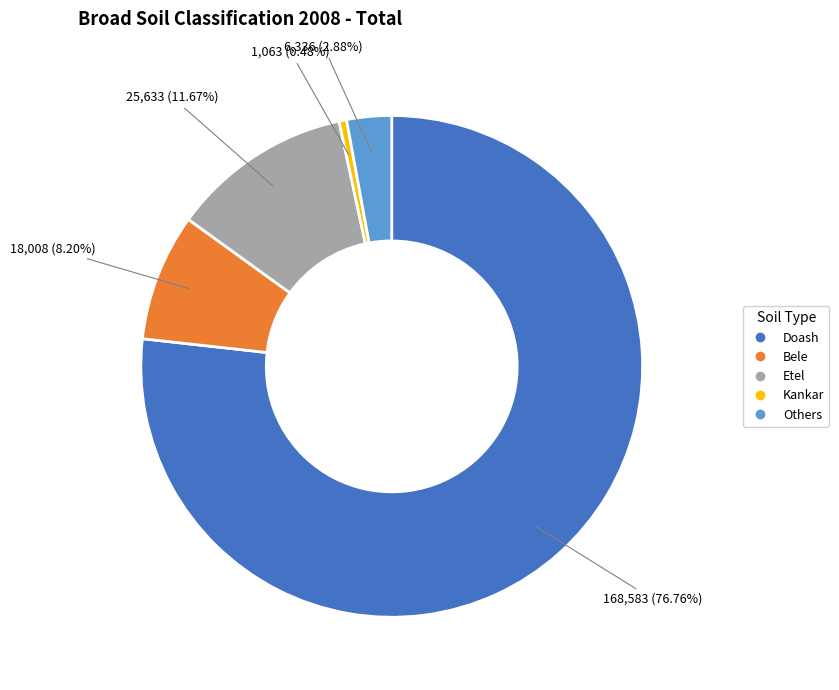

Is there any slice that represents more than half of the pie?

Yes